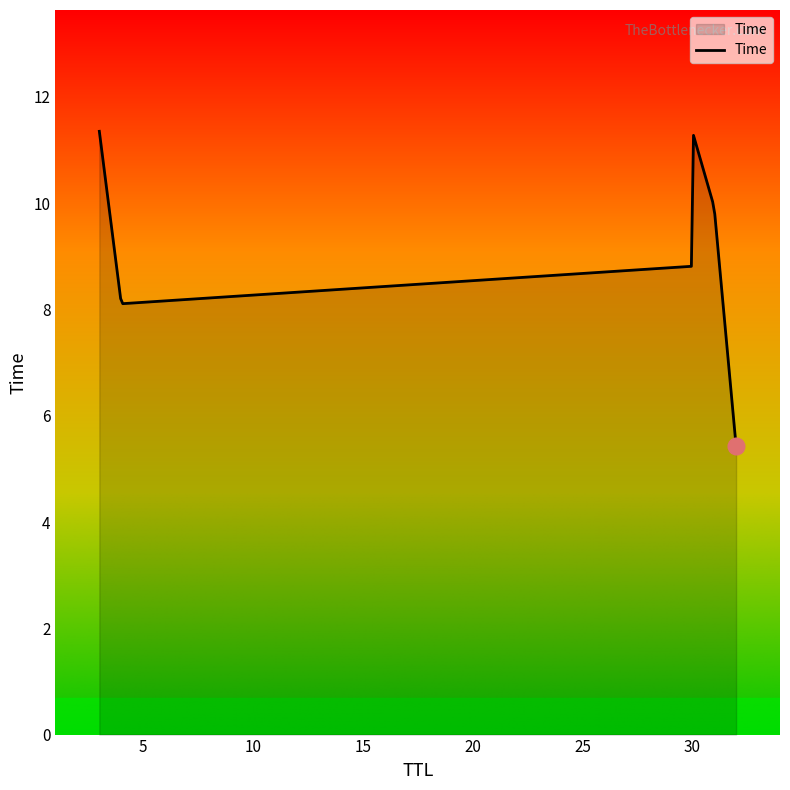

How many series are shown in this chart?

1